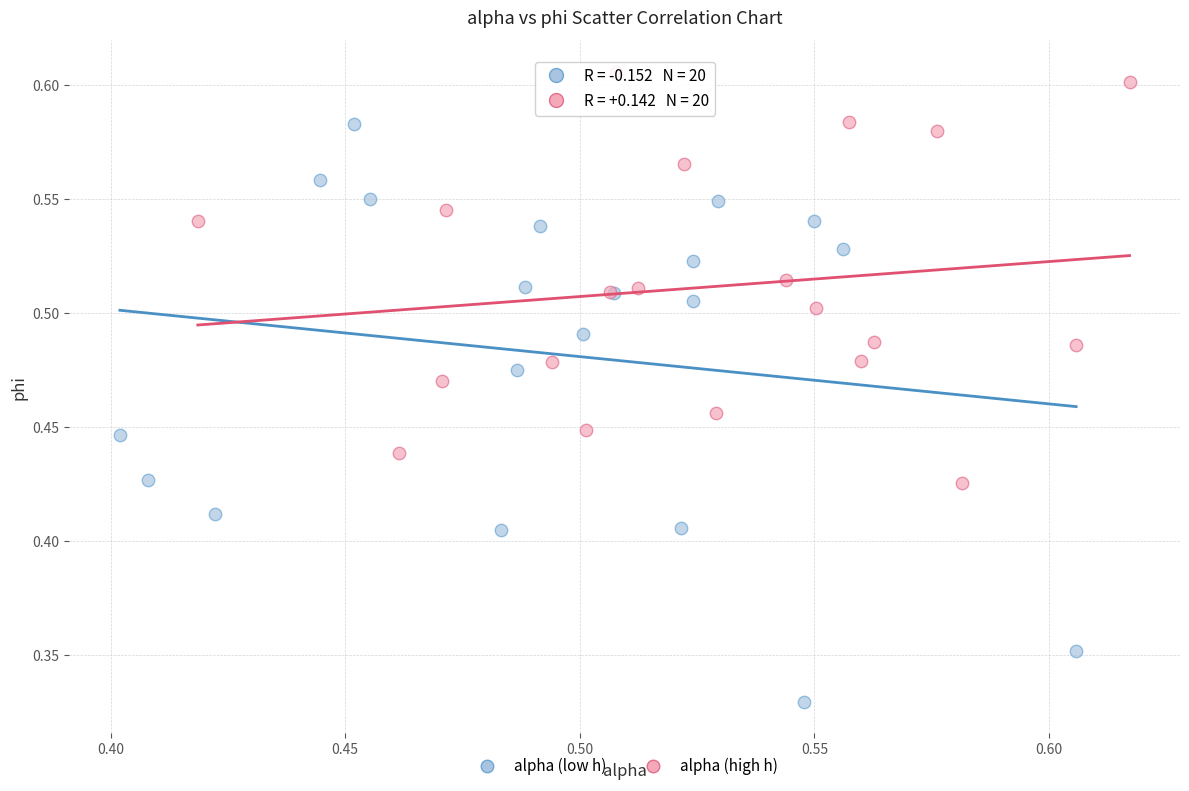

Which series reaches the minimum Y coordinate?

alpha (low h)